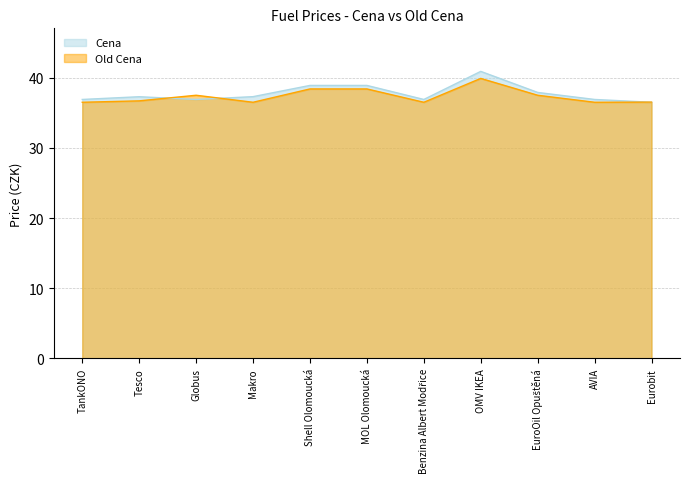

What is the sum of the Cena values at Eurobit and Globus?

73.4